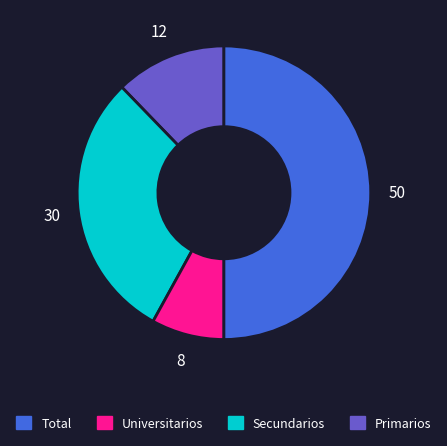

Does any single category account for the majority?

No